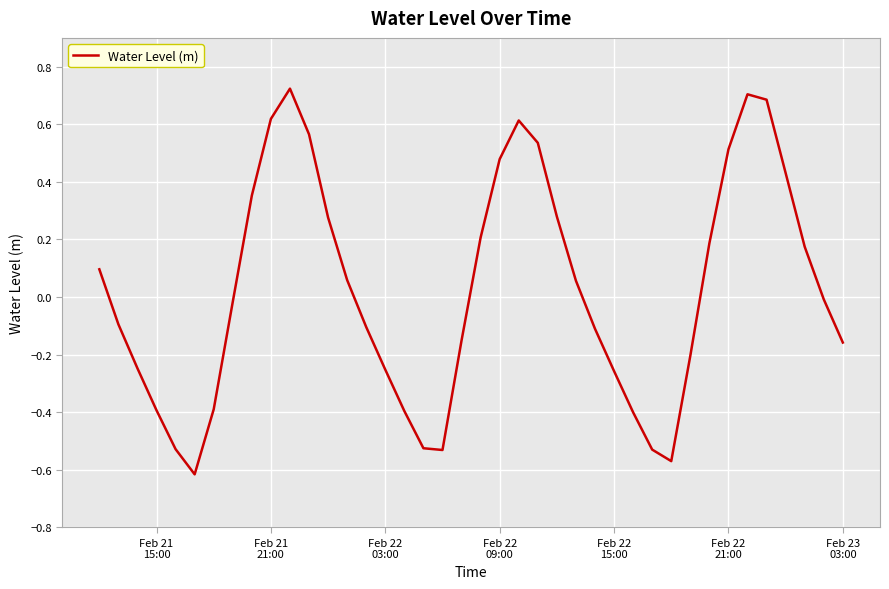

What is the difference between the maximum and minimum values?

1.3